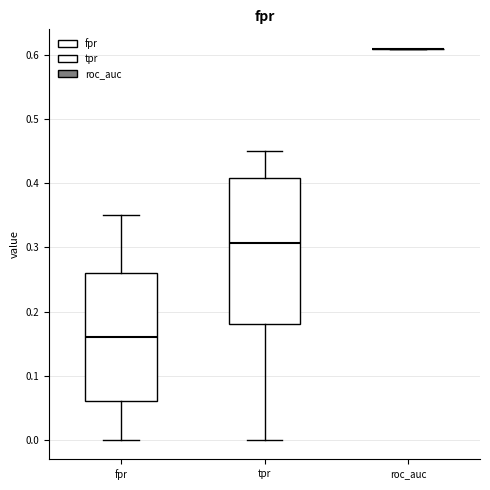

Reading left to right, read every box against the y-axis: the position of its median line, the range the box covers, and the ends of its whiskers. The values are not printed on the chart, so give them approximately, as read against the axis.

fpr: median 0.16, box 0.06 to 0.26, whiskers 0.00 to 0.35
tpr: median 0.31, box 0.18 to 0.41, whiskers 0.00 to 0.45
roc_auc: box collapsed to a line at 0.61, whiskers 0.61 to 0.61